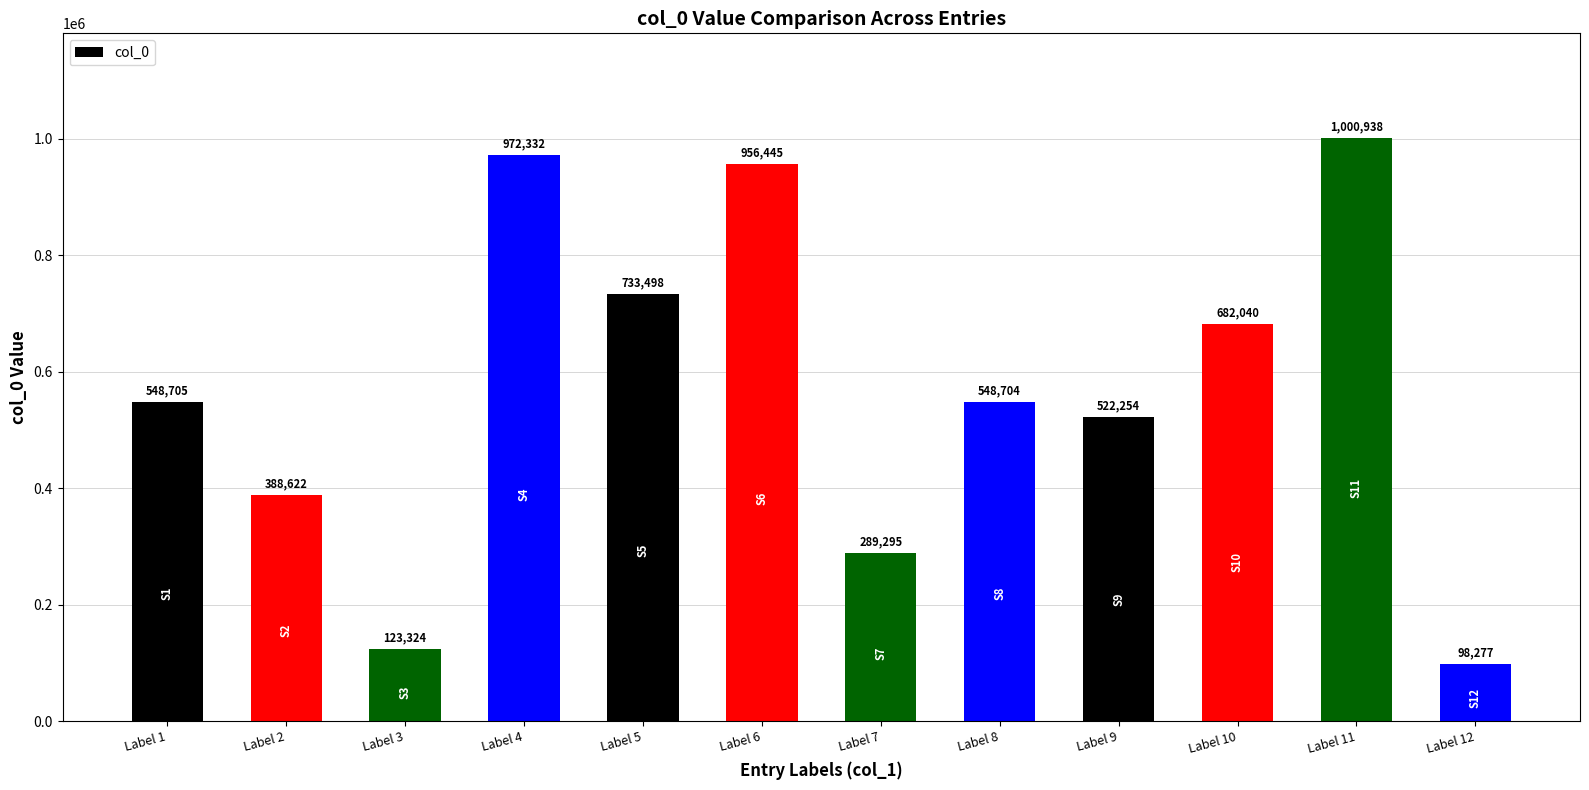

What is the value of the 5th bar from the left?

733498